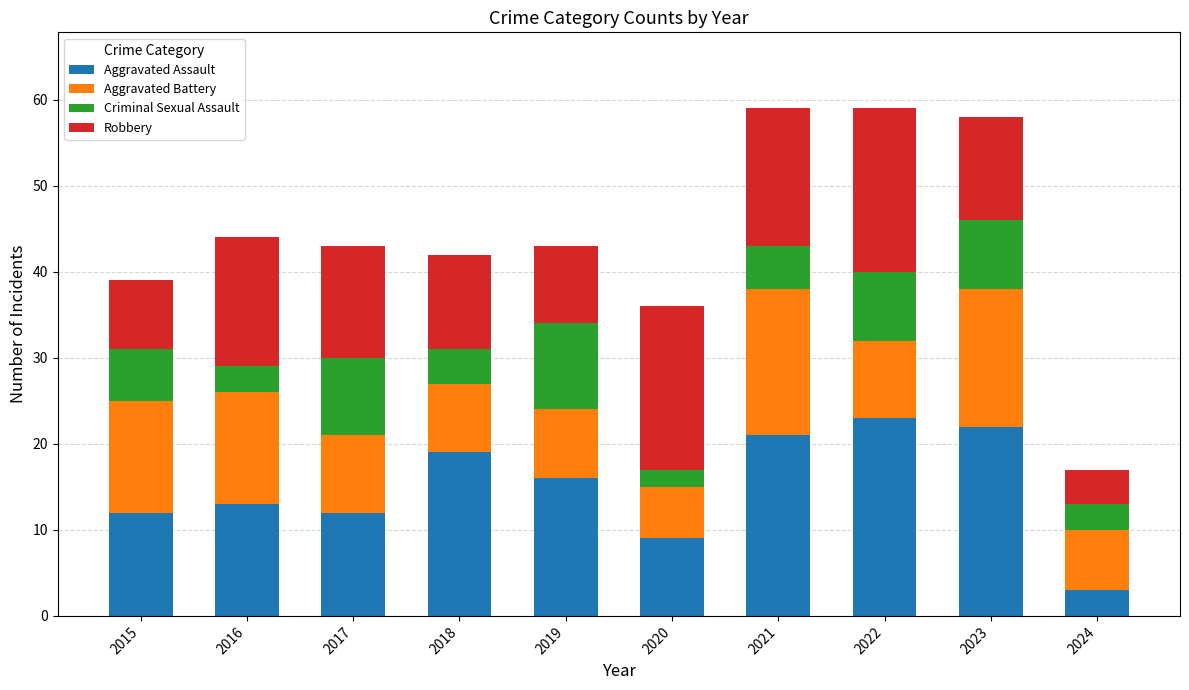

The Aggravated Assault series shows 22 at 2023. True or false?

True